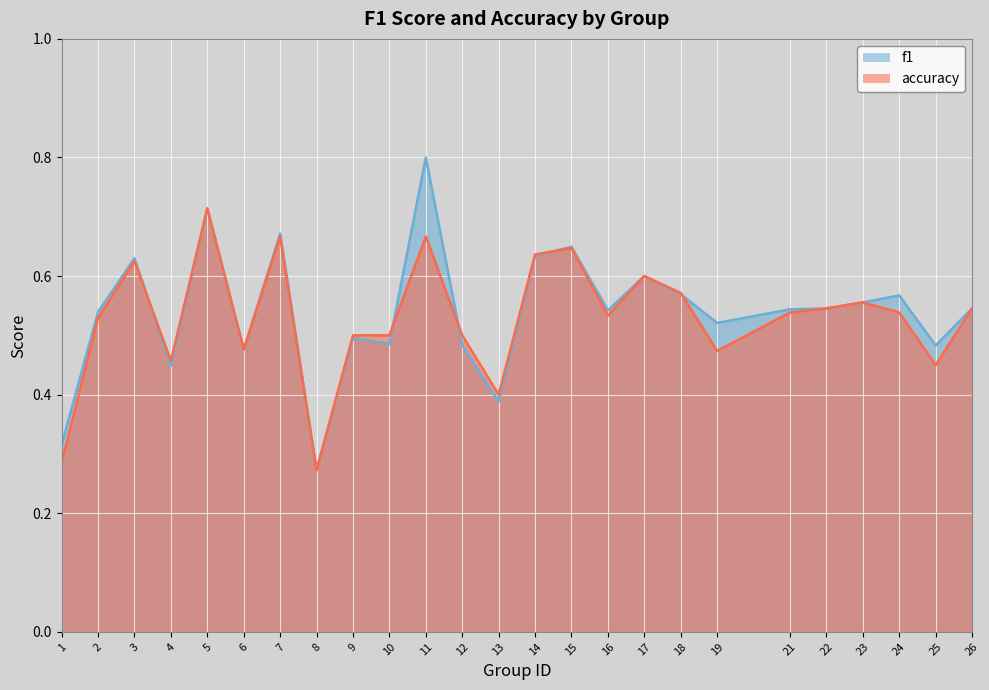

What is the highest value of the f1 series?

0.8